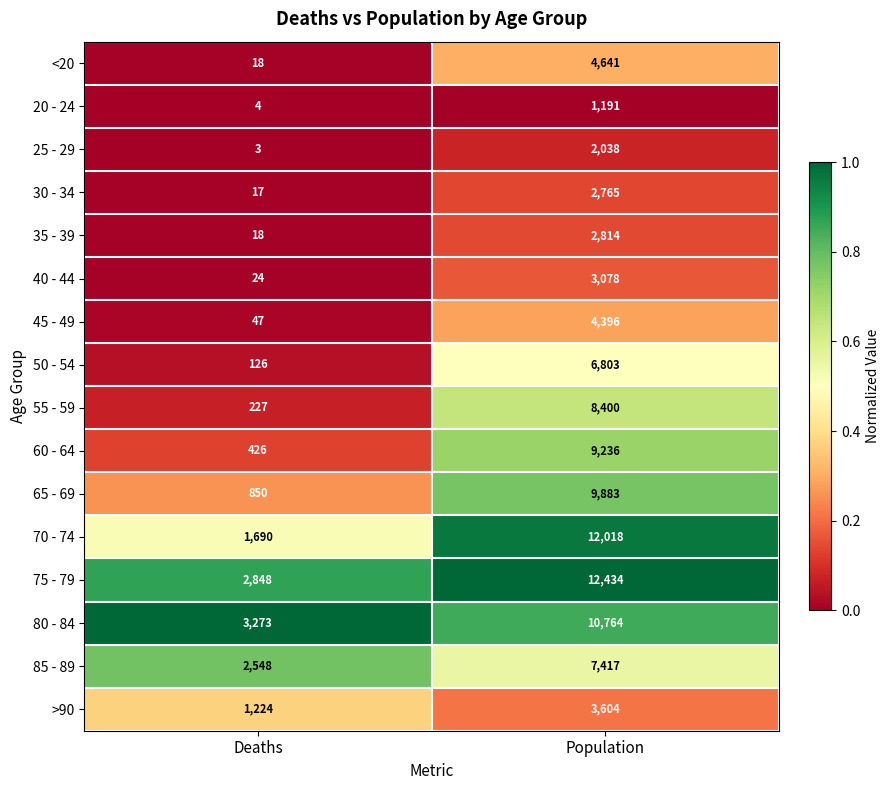

Which series has the largest total across all categories?

75 - 79